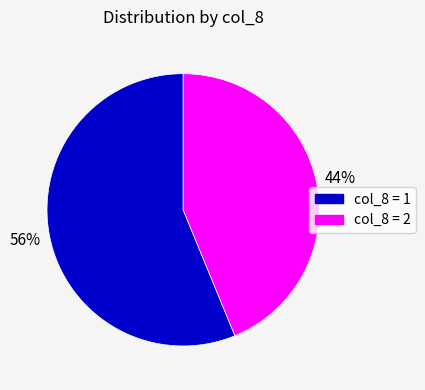

Is there any slice that represents more than half of the pie?

Yes